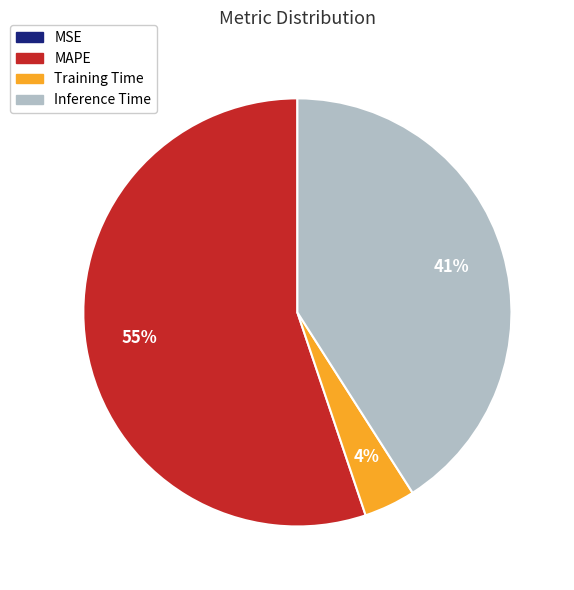

To the nearest percent, what is the difference between the largest and smallest slice percentages?

55%